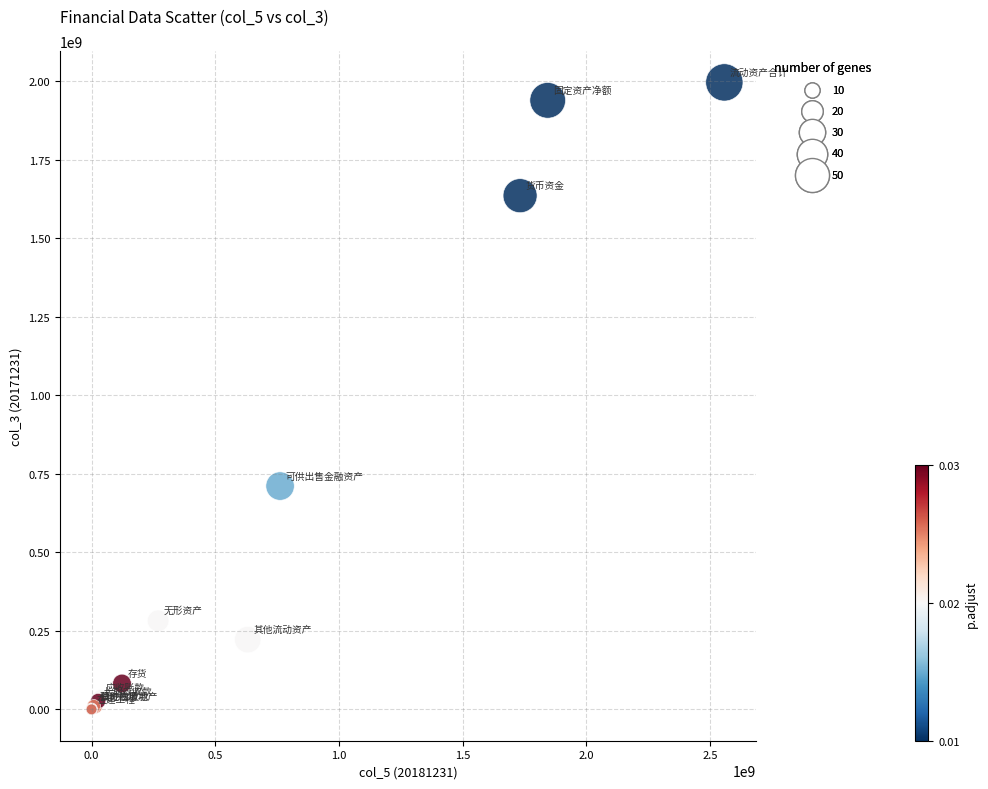

What Y value in the scatter plot is closest to 997882480?

710844700.0